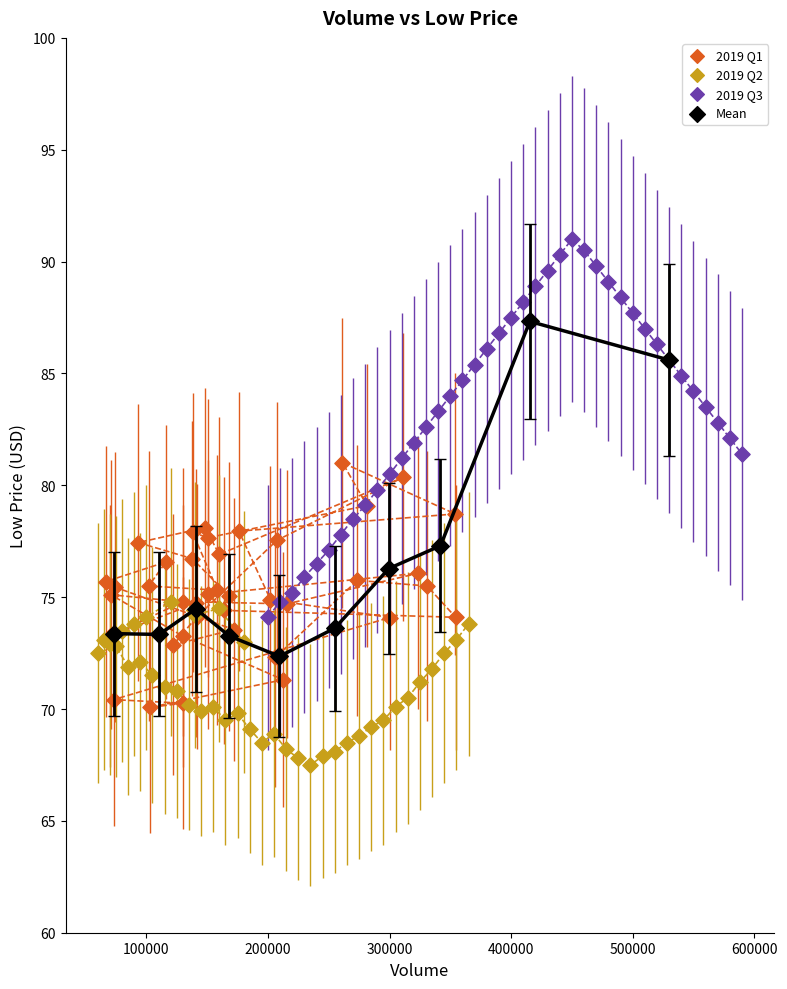

Which series reaches the minimum Y coordinate?

2019 Q2